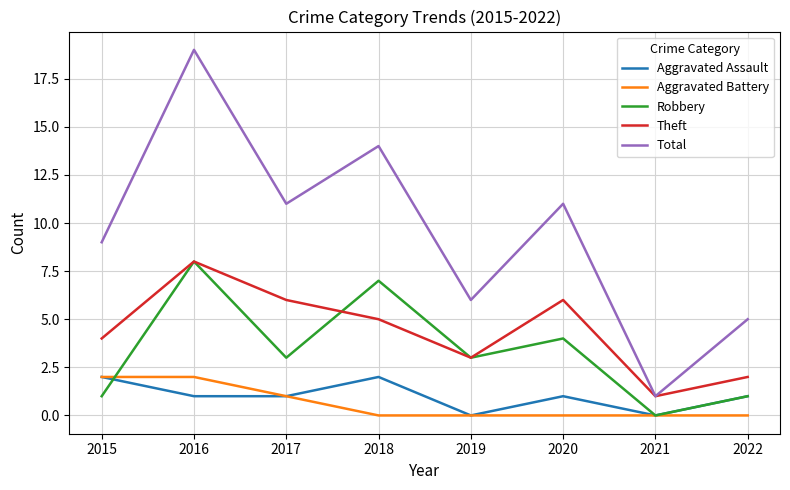

Reading right to left, what are all the values shown in this chart?

Aggravated Assault: 2022=1	2021=0	2020=1	2019=0	2018=2	2017=1	2016=1	2015=2
Aggravated Battery: 2022=0	2021=0	2020=0	2019=0	2018=0	2017=1	2016=2	2015=2
Robbery: 2022=1	2021=0	2020=4	2019=3	2018=7	2017=3	2016=8	2015=1
Theft: 2022=2	2021=1	2020=6	2019=3	2018=5	2017=6	2016=8	2015=4
Total: 2022=5	2021=1	2020=11	2019=6	2018=14	2017=11	2016=19	2015=9